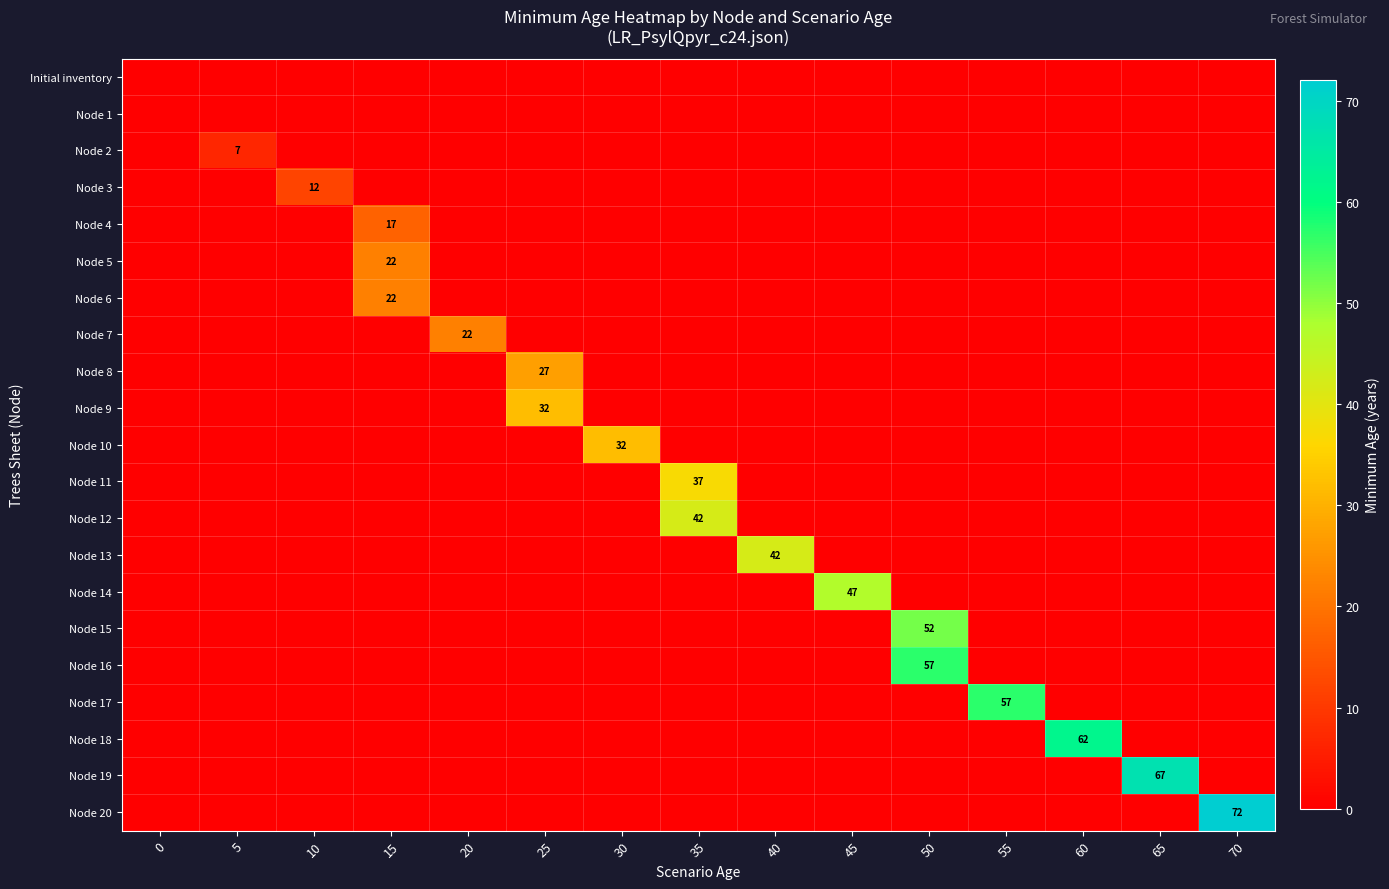

What is the spread (max minus min) of values at 70?

72